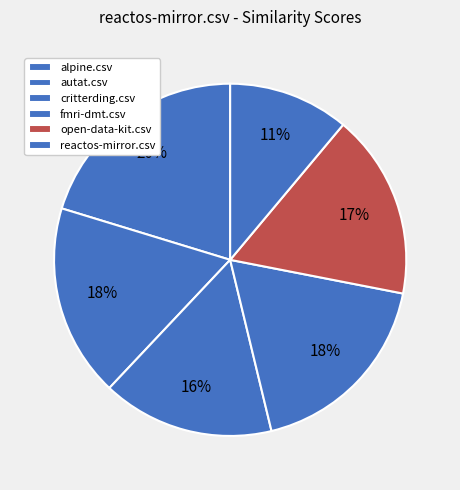

How many segments does this pie chart have?

6